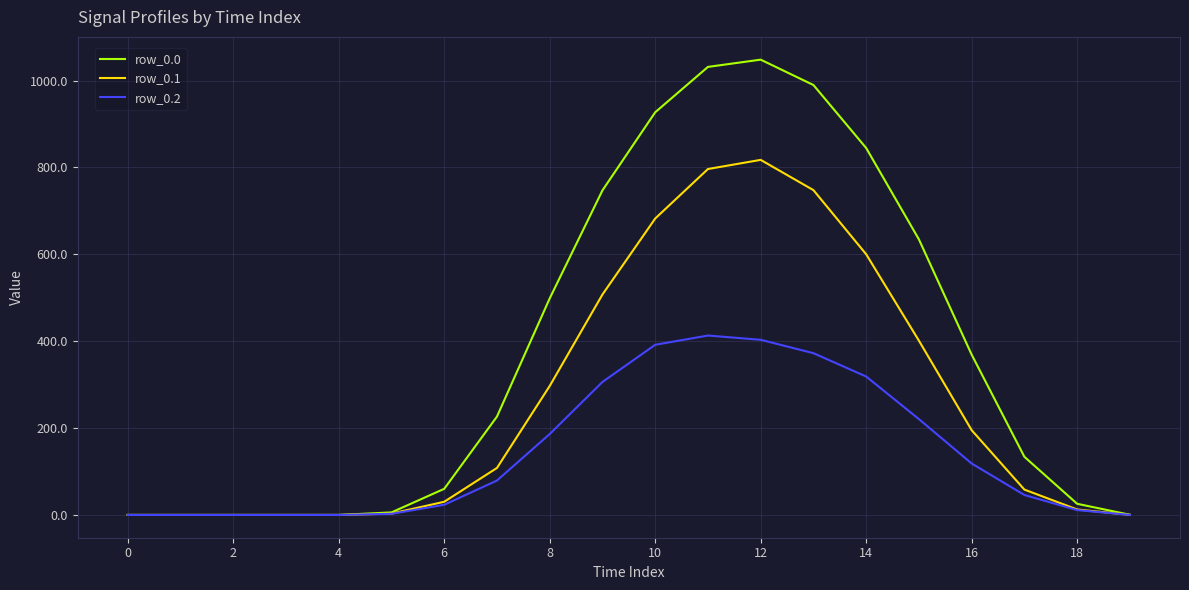

Which series has the widest spread of values?

row_0.0